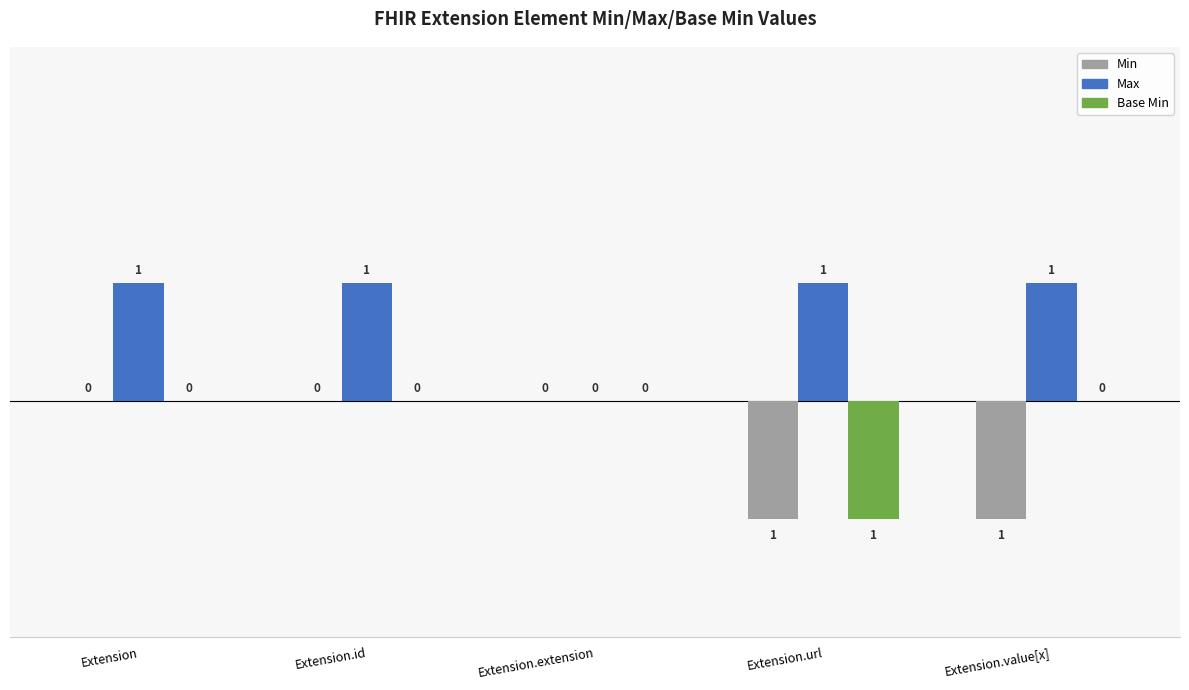

What are all the series names shown in the legend?

Min, Max, Base Min